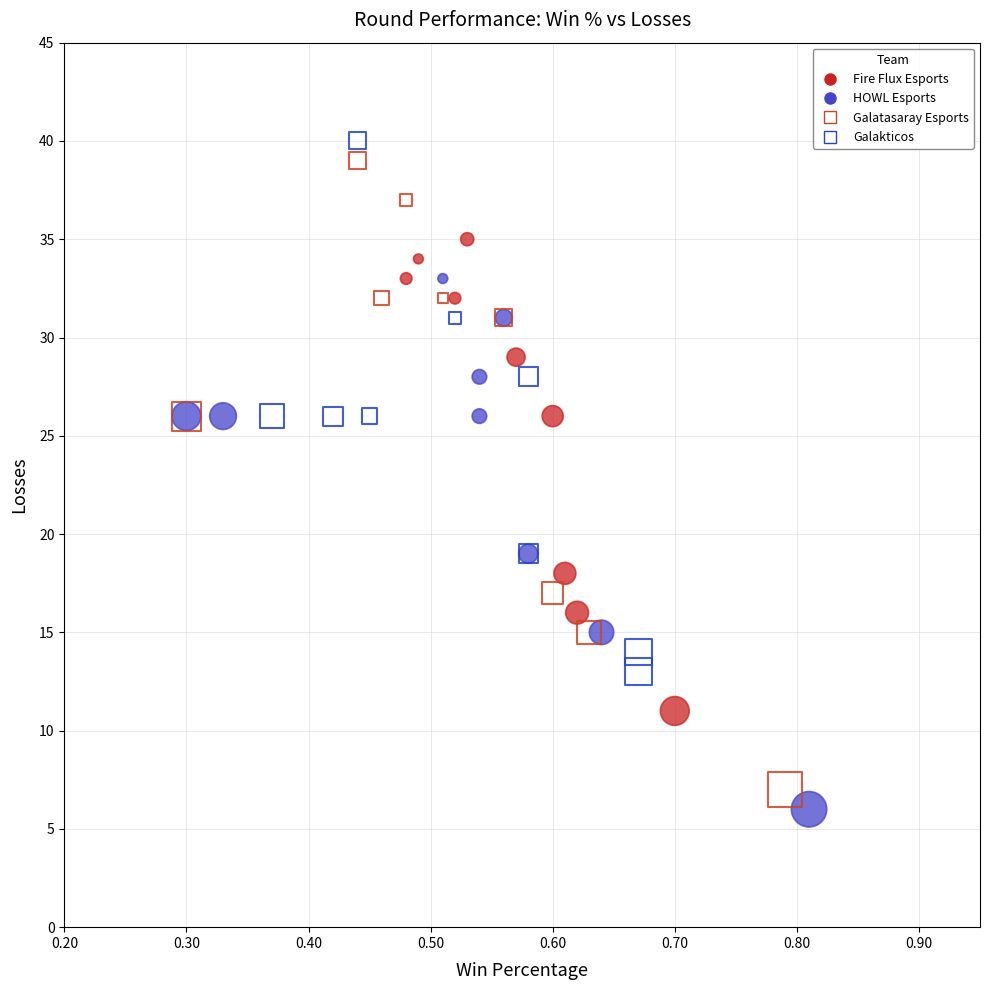

Which series contains the lowest Y value?

HOWL Esports